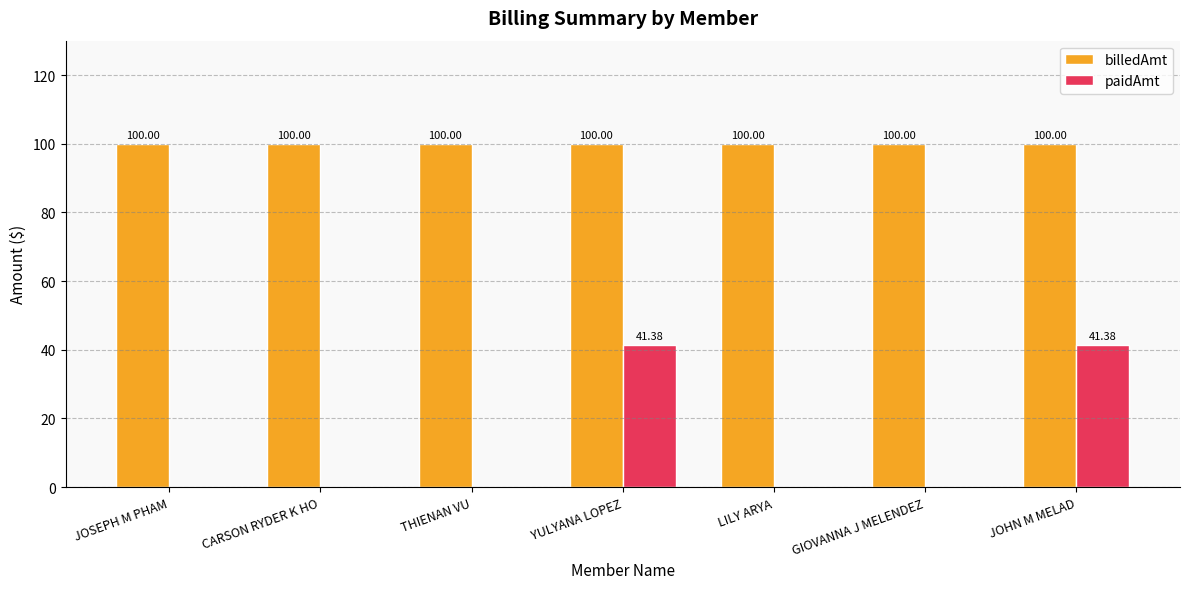

What is the total value across all series at THIENAN VU?

100.0